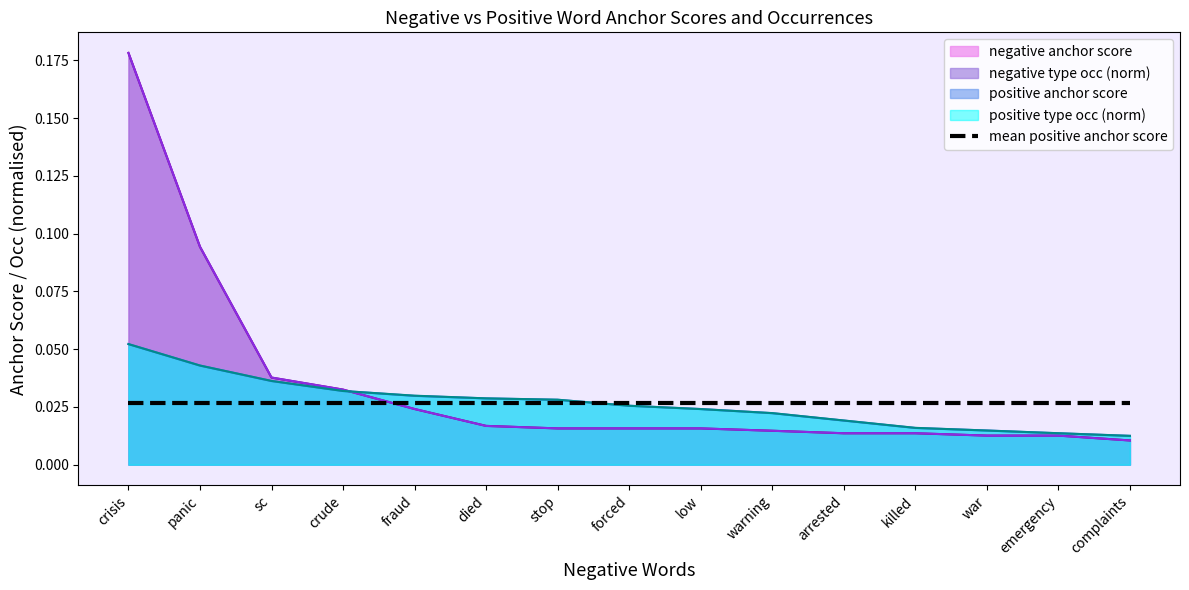

Reading right to left, transcribe all the data shown in this chart.

negative anchor score: complaints=0.0	emergency=0.0	war=0.0	killed=0.0	arrested=0.0	warning=0.0	low=0.0	forced=0.0	stop=0.0	died=0.0	fraud=0.0	crude=0.0	sc=0.0	panic=0.1	crisis=0.2
negative type occ: complaints=0.0	emergency=0.0	war=0.0	killed=0.0	arrested=0.0	warning=0.0	low=0.0	forced=0.0	stop=0.0	died=0.0	fraud=0.0	crude=0.0	sc=0.0	panic=0.1	crisis=0.2
positive anchor score: complaints=0.0	emergency=0.0	war=0.0	killed=0.0	arrested=0.0	warning=0.0	low=0.0	forced=0.0	stop=0.0	died=0.0	fraud=0.0	crude=0.0	sc=0.0	panic=0.0	crisis=0.1
positive type occ: complaints=0.0	emergency=0.0	war=0.0	killed=0.0	arrested=0.0	warning=0.0	low=0.0	forced=0.0	stop=0.0	died=0.0	fraud=0.0	crude=0.0	sc=0.0	panic=0.0	crisis=0.1